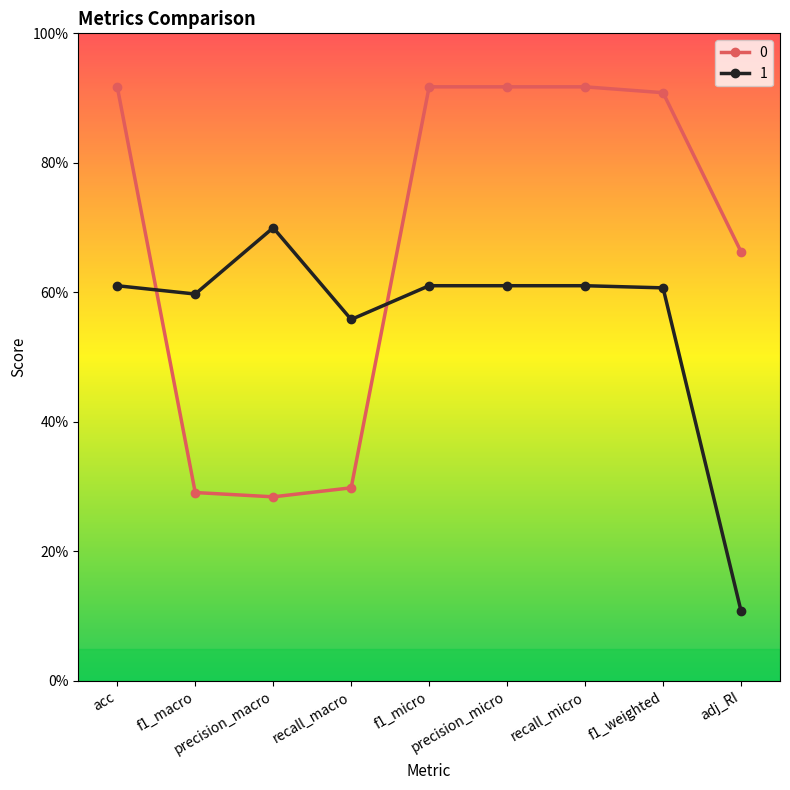

Where is 0 nearest to the value 0?

precision_macro